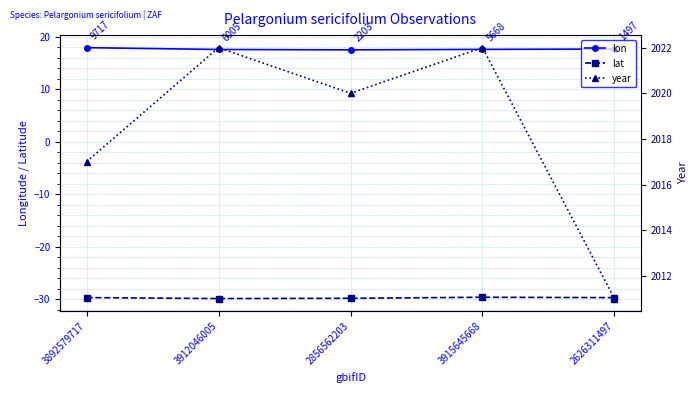

Count the lon values in the range 17 to 18.

5